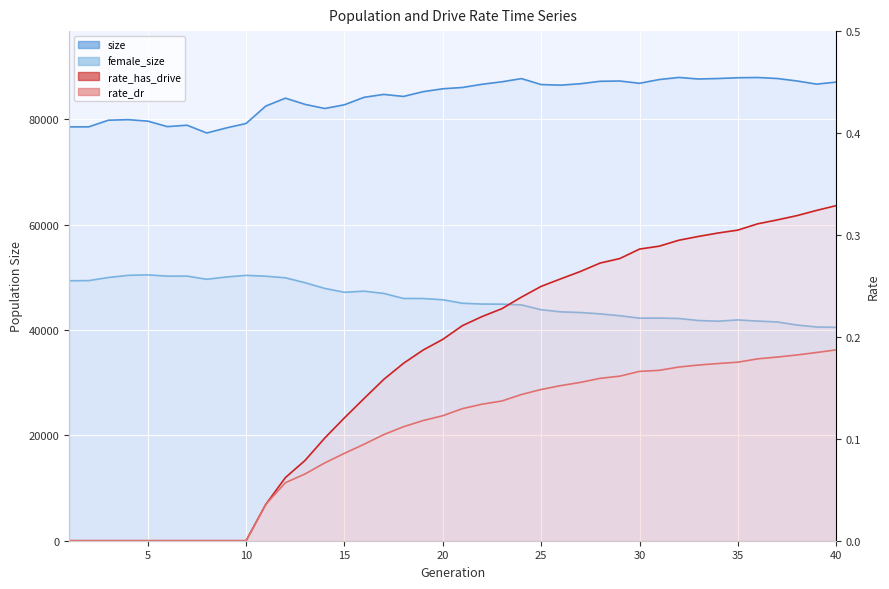

Is it true that rate_dr equals 0.2 at 17?

False